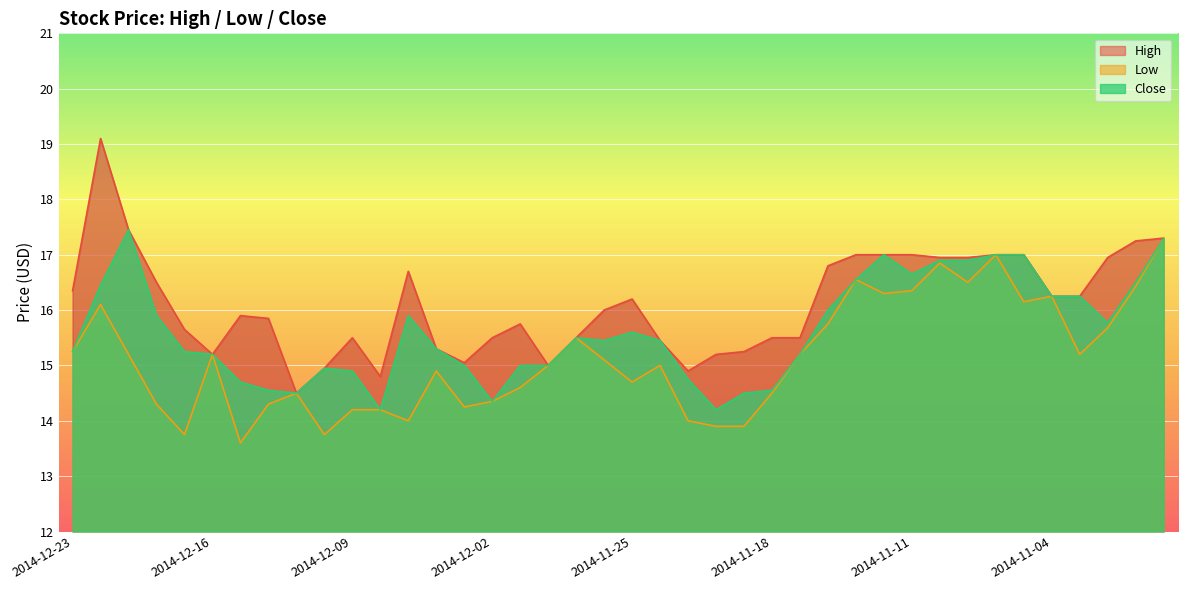

Is it true that Close equals 7.7 at 2014-12-08?

False